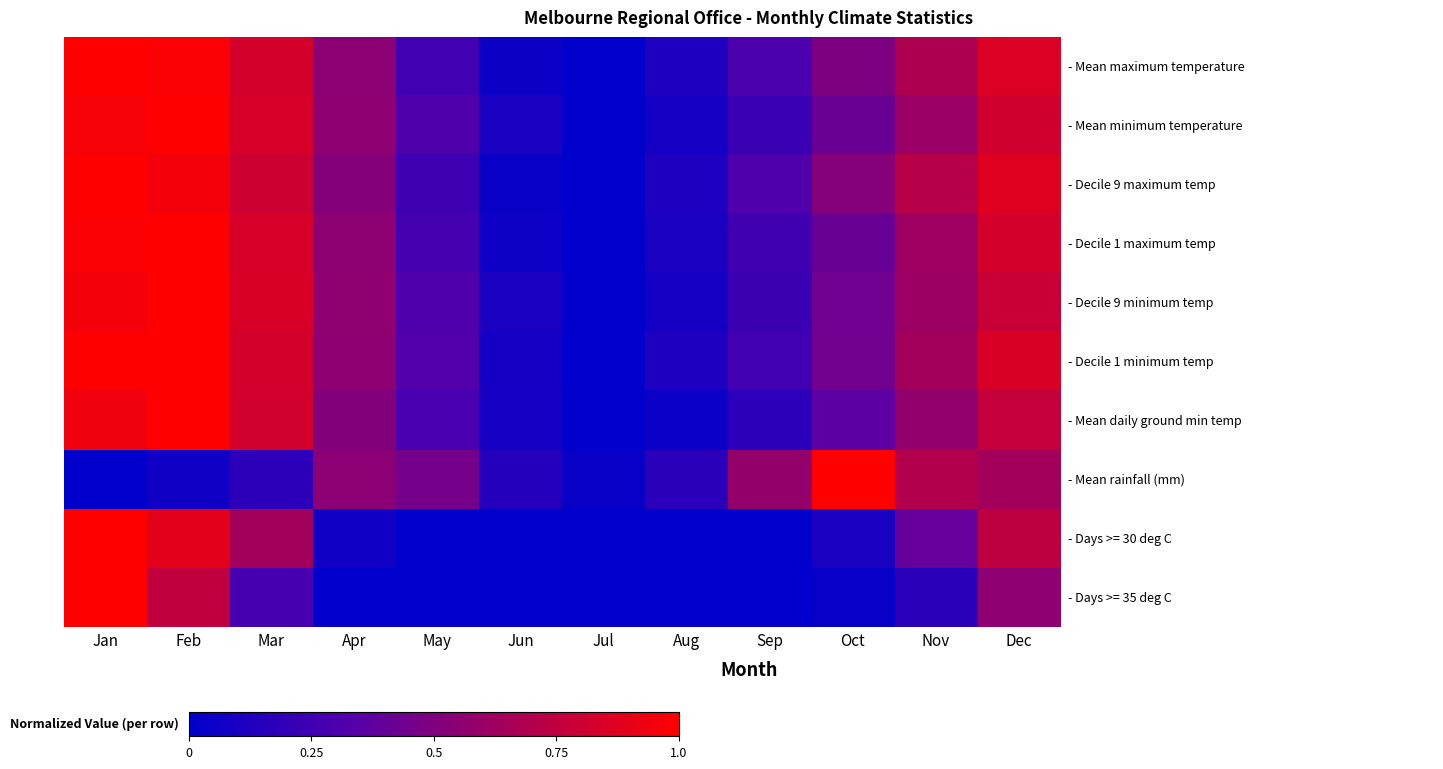

What is the spread (max minus min) of values at Apr?

0.6